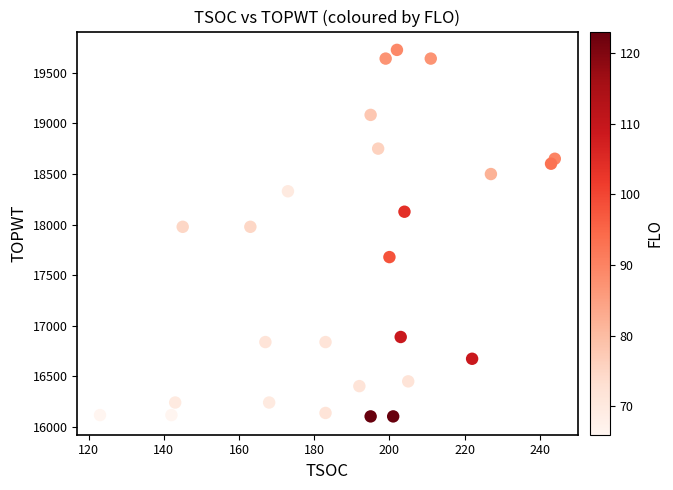

What is the range of X values (max minus min)?

121